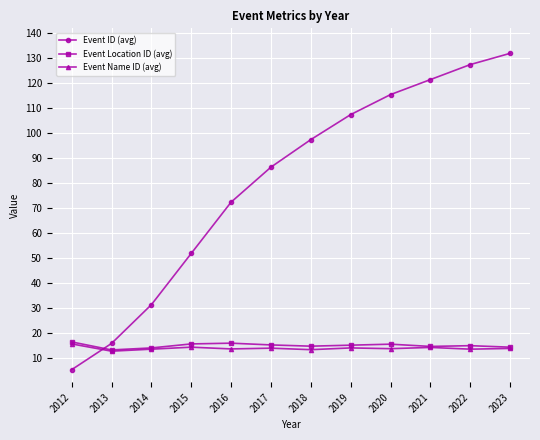

At how many categories does at least one series exceed 85?

7